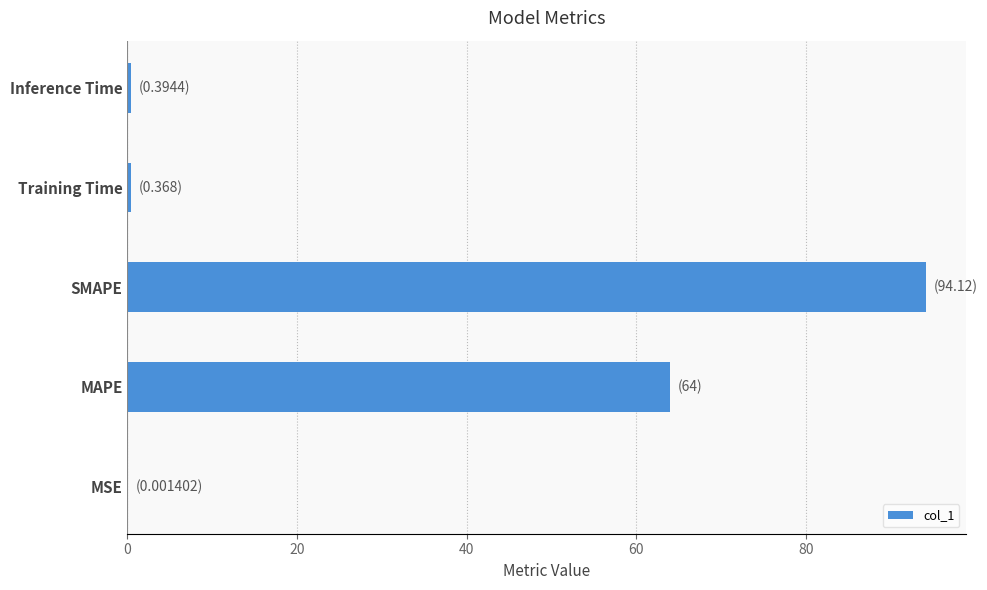

Between MAPE and Inference Time, which is larger?

MAPE